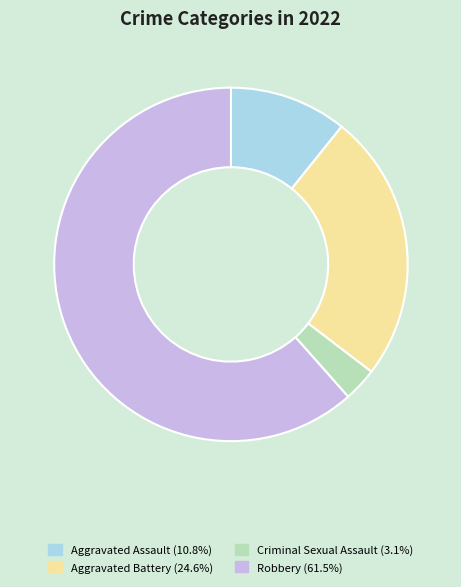

Is there a majority slice in this chart?

Yes